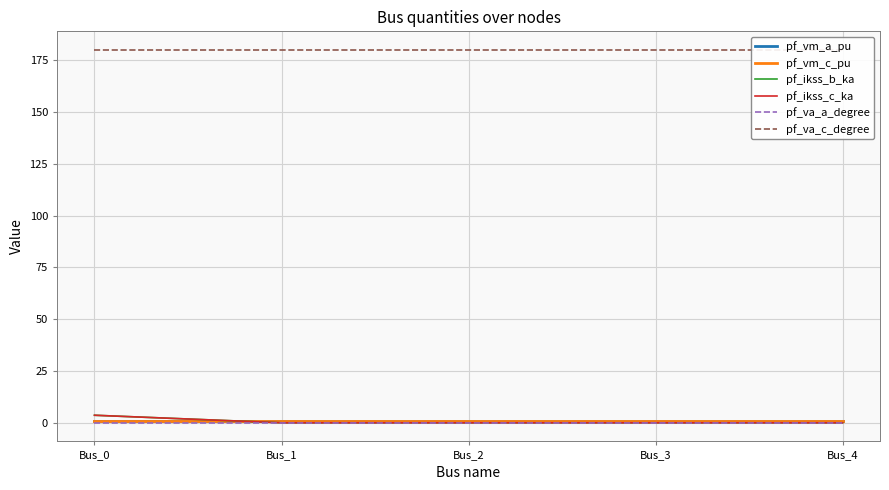

How many lines are shown in the chart?

6